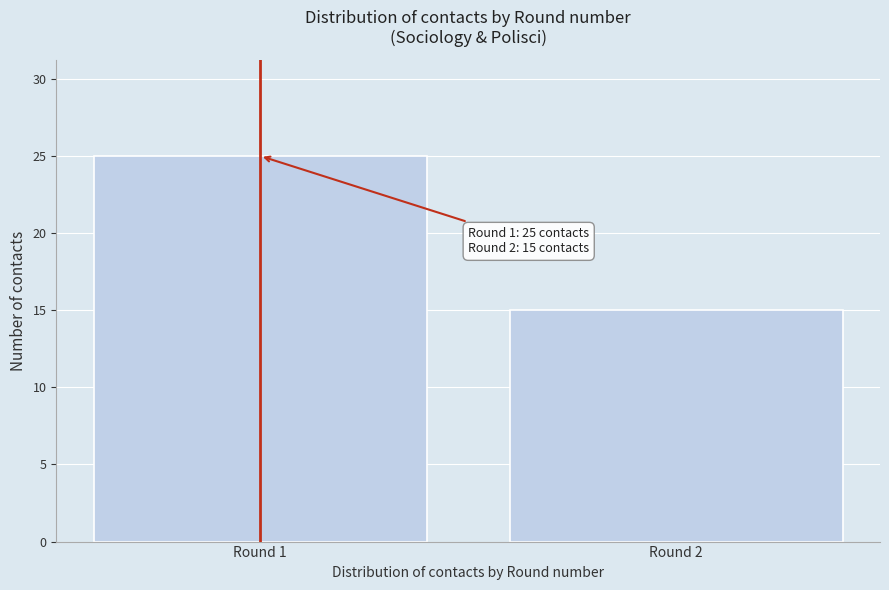

Reading left to right, list all the values displayed in this chart.

25	15